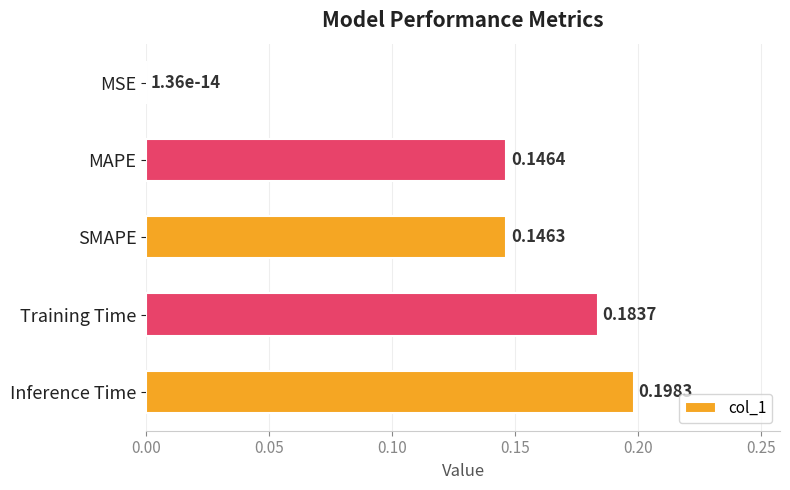

At which category does the chart reach its peak across all series?

Inference Time